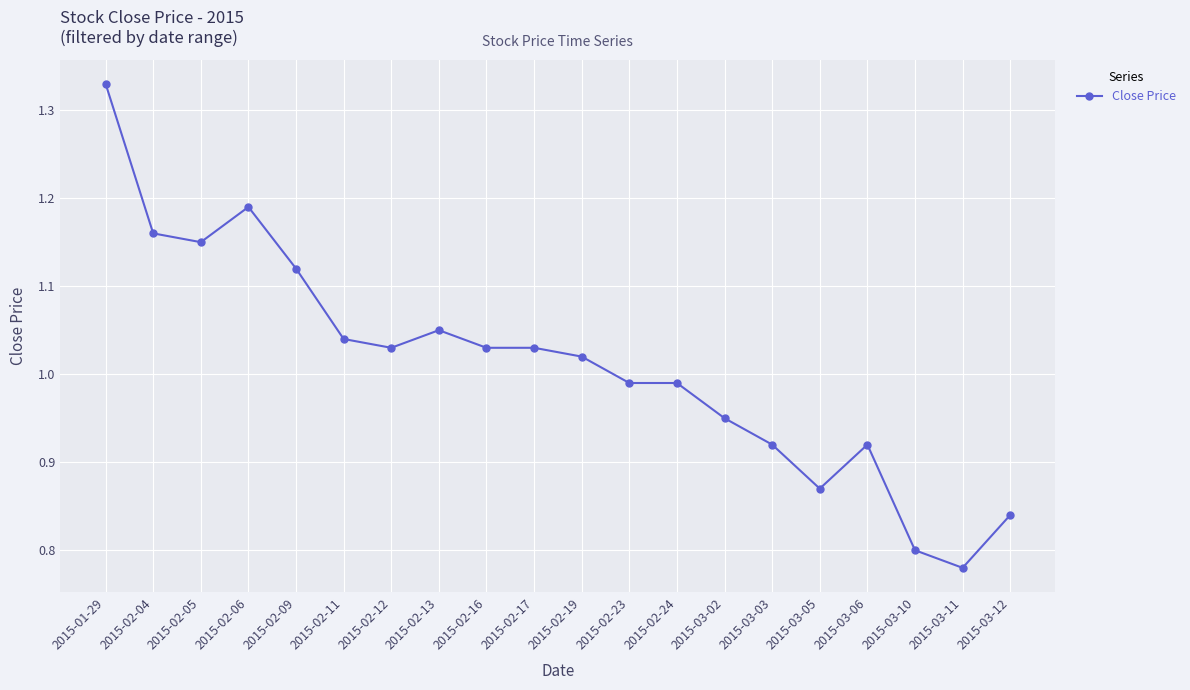

Count the number of values greater than 1.

11